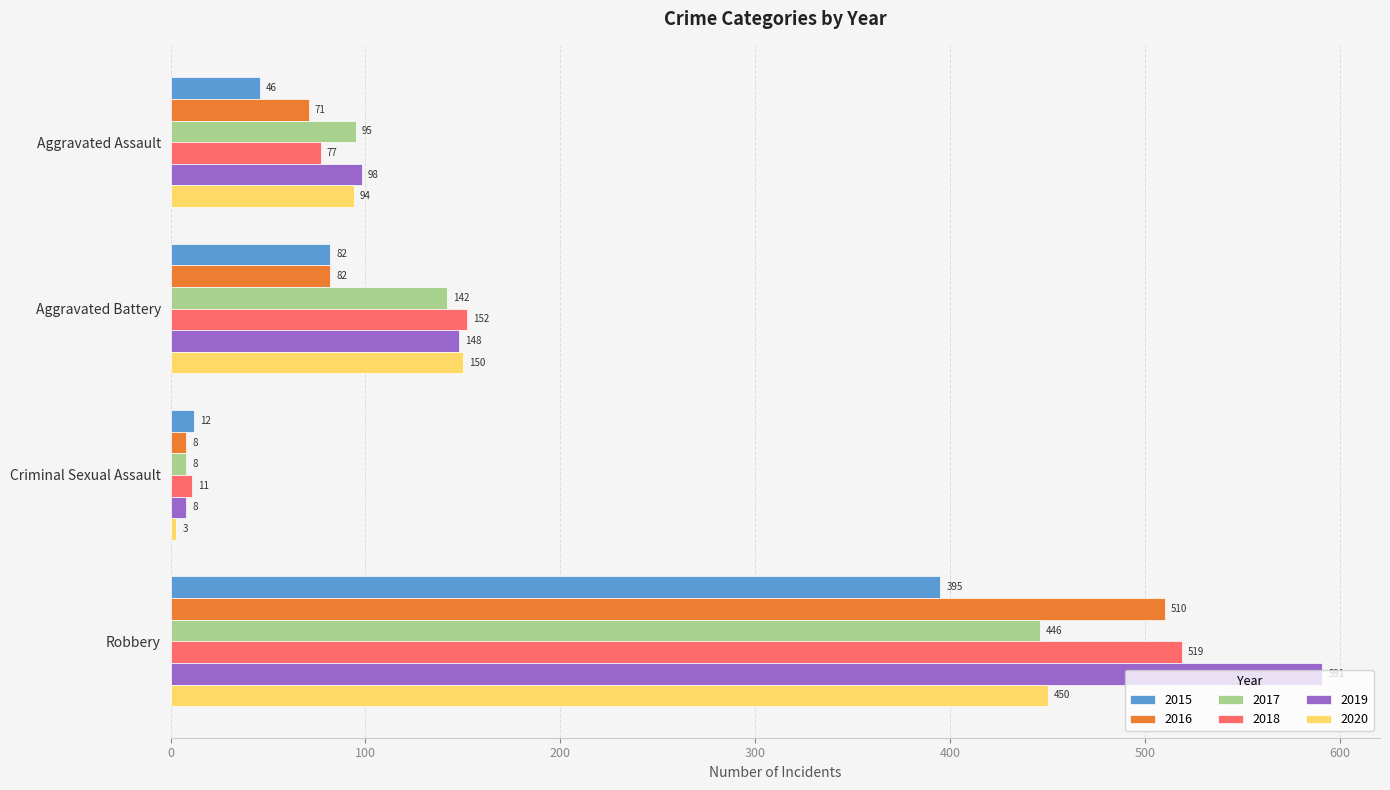

Rank the series by their maximum value, from highest to lowest.

2019, 2018, 2016, 2020, 2017, 2015